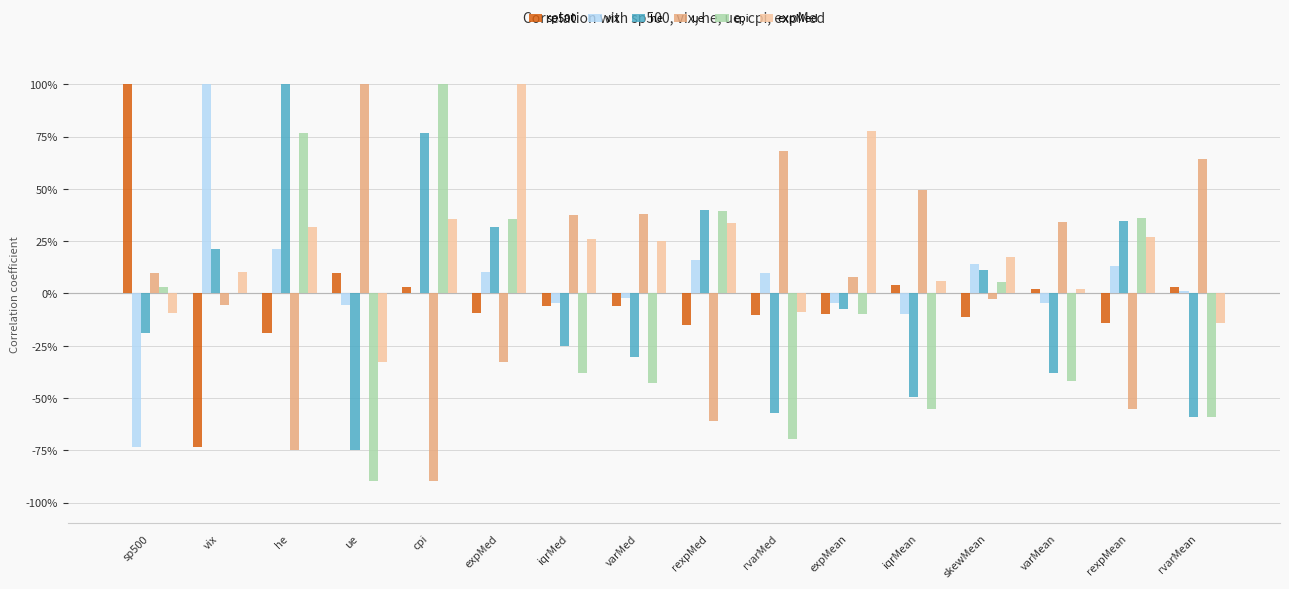

Which series has the largest total across all categories?

expMed